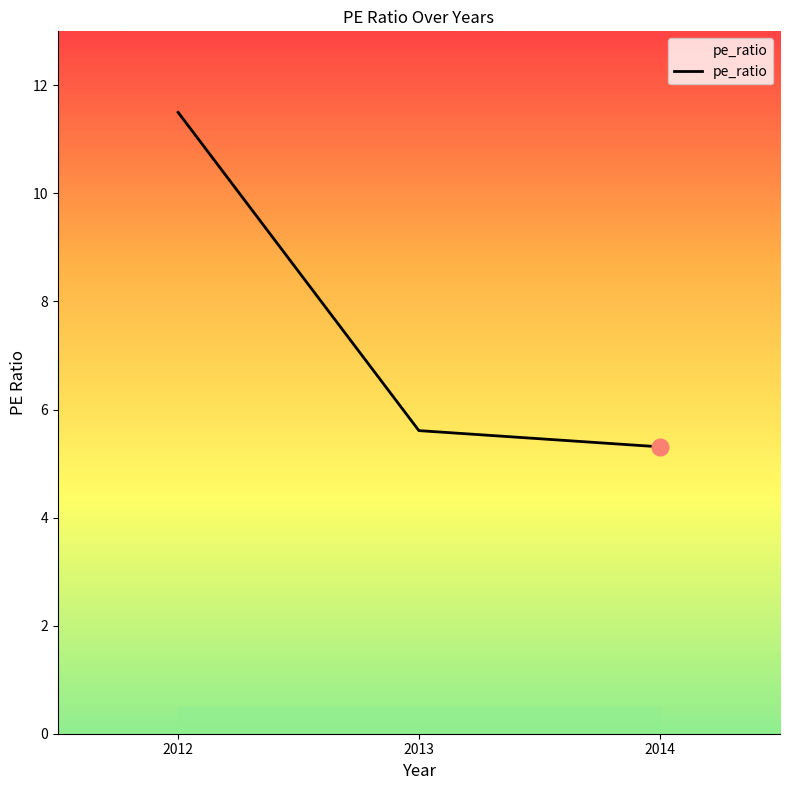

How many lines are shown in the chart?

1